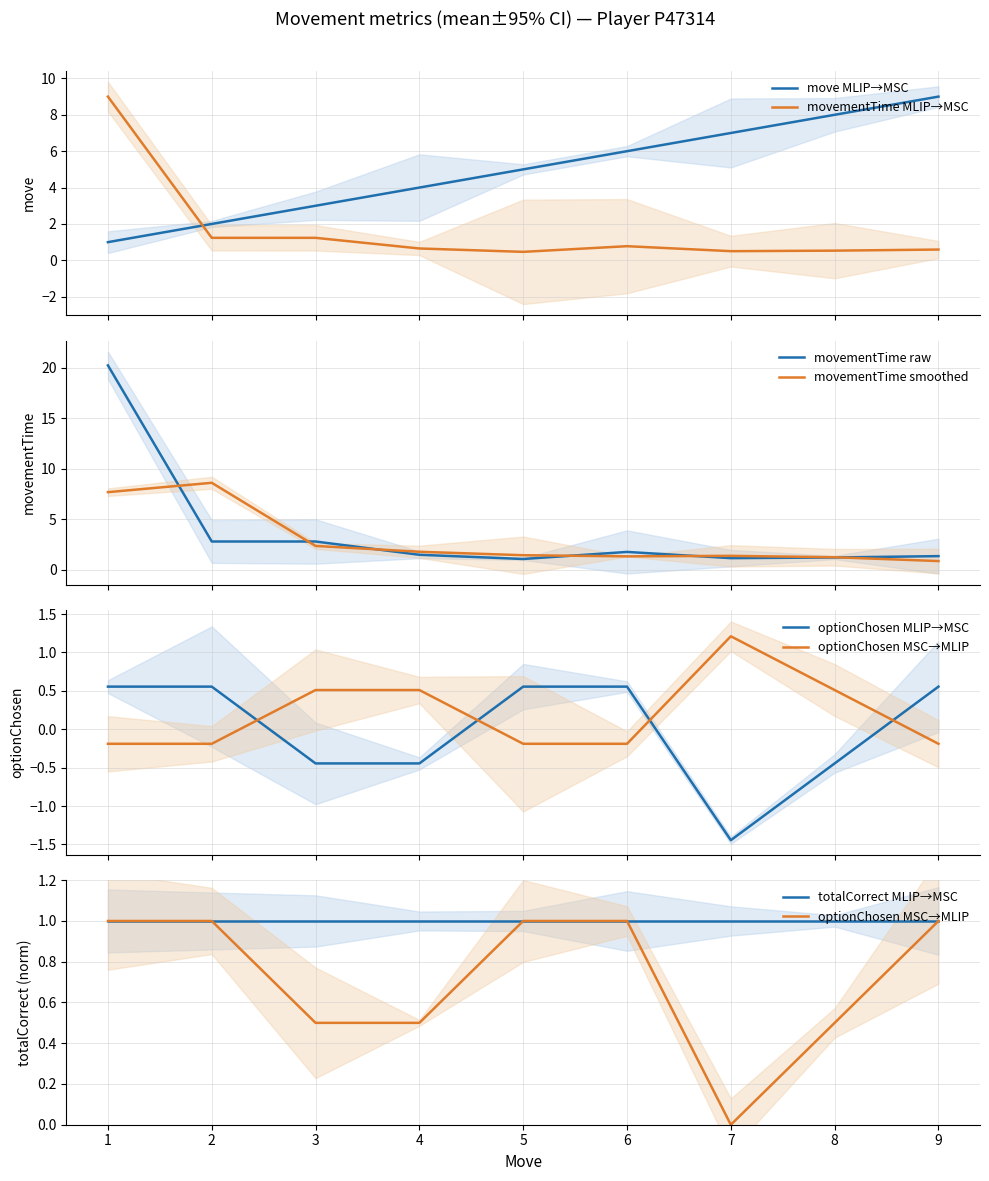

Rank the series by their average value, from highest to lowest.

move, movementTime, optionChosen